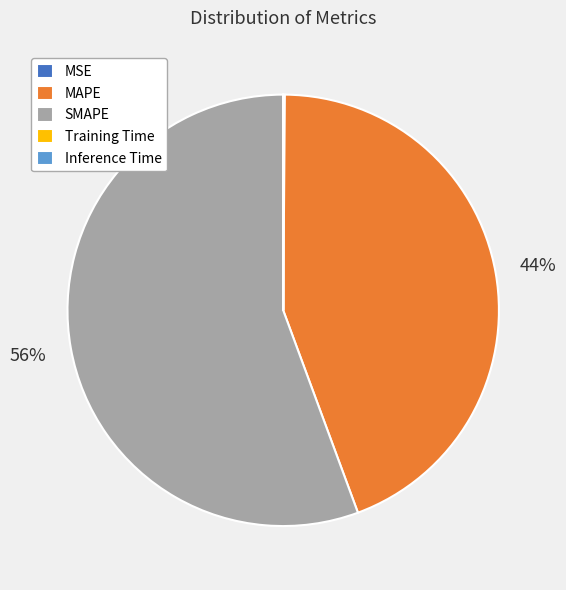

The MAPE slice represents 44% of the pie. True or false?

True